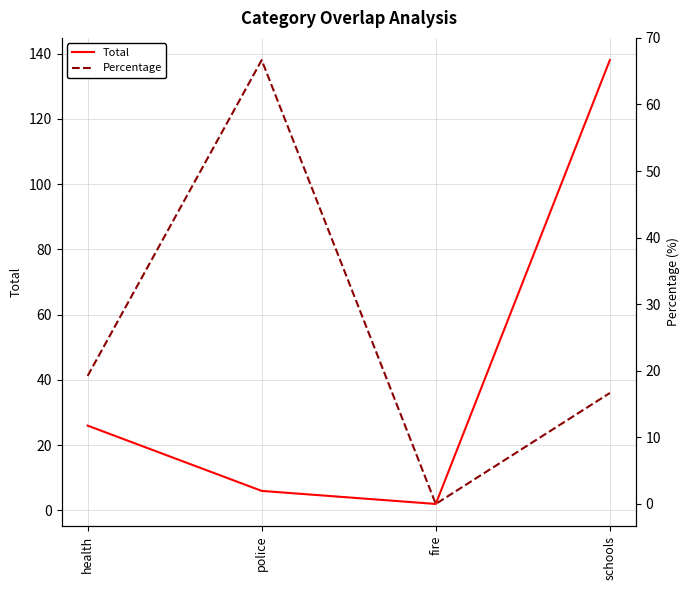

How many values in Percentage are above zero?

3